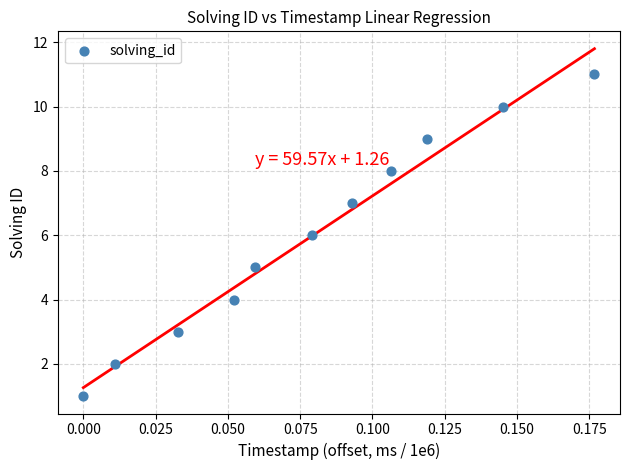

What is the range of Y values (max minus min)?

10